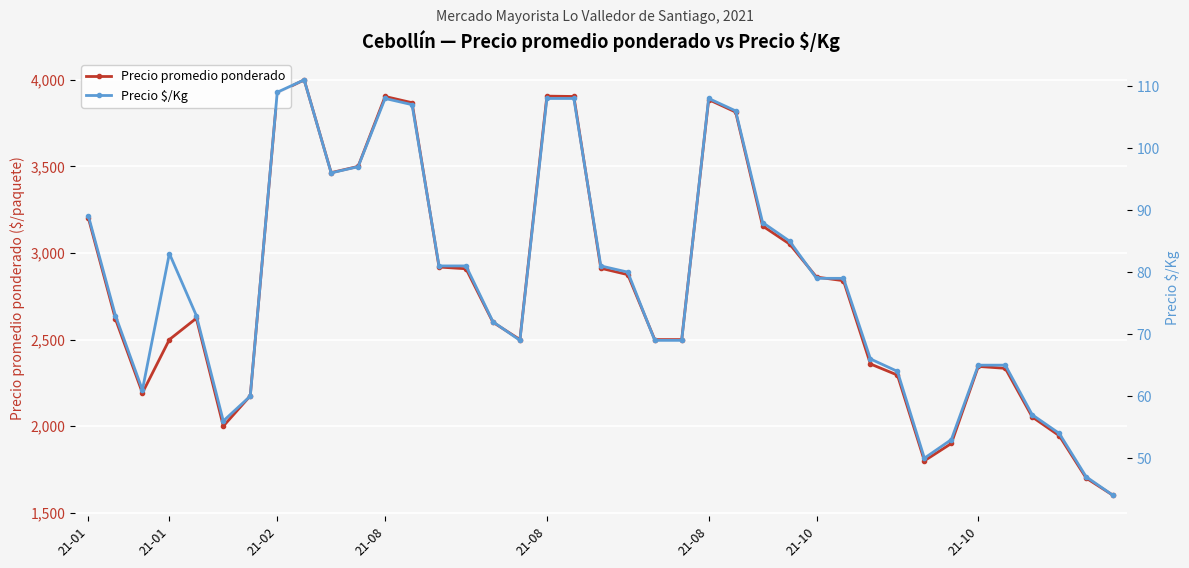

Is this an area chart (filled region under the line)?

No